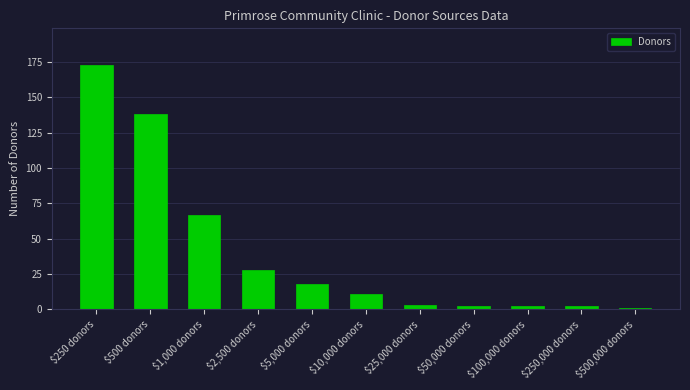

Does the chart contain stacked bars?

No